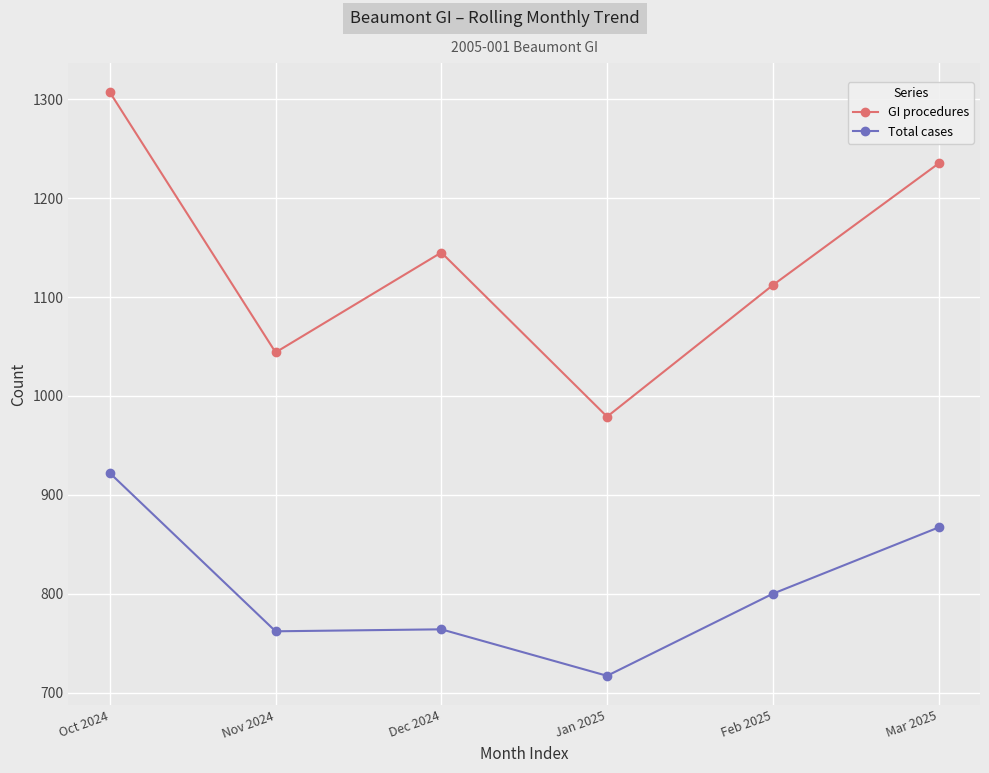

At how many categories does at least one series exceed 847?

6